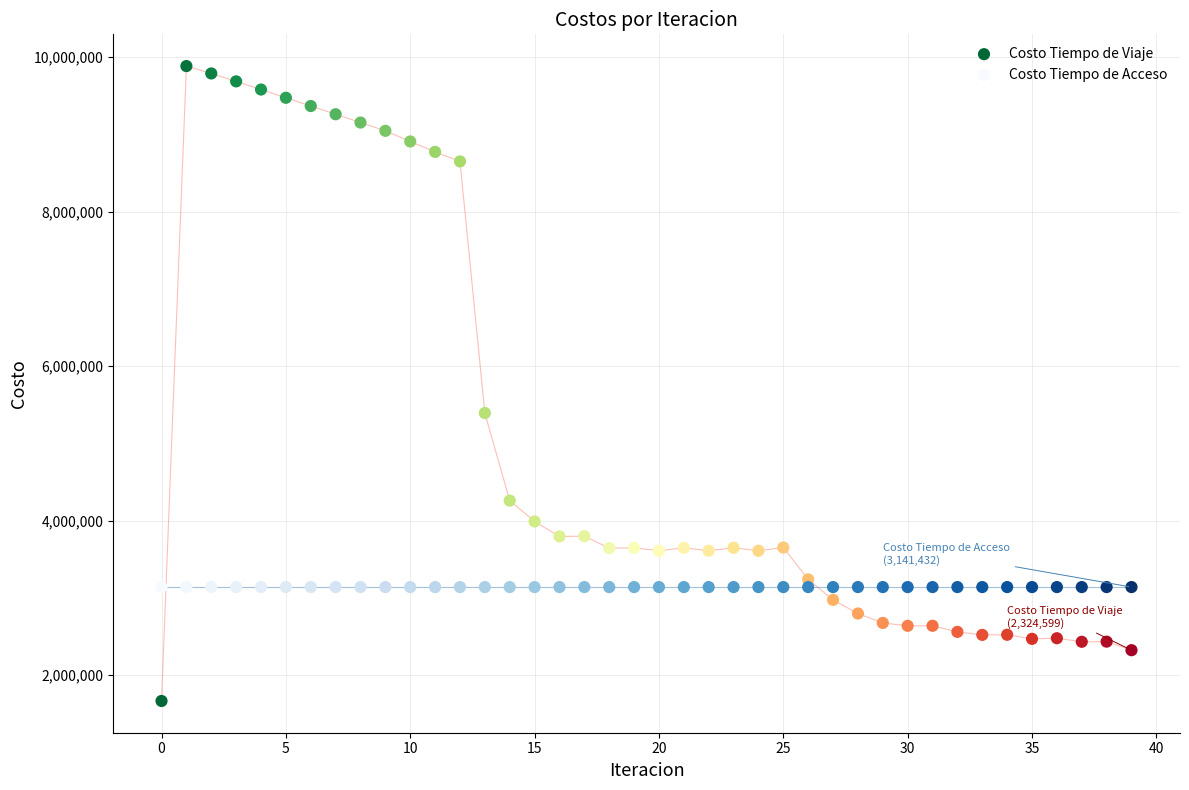

In the Costo Tiempo de Viaje series, what Y value is closest to 5775735?

5393830.8